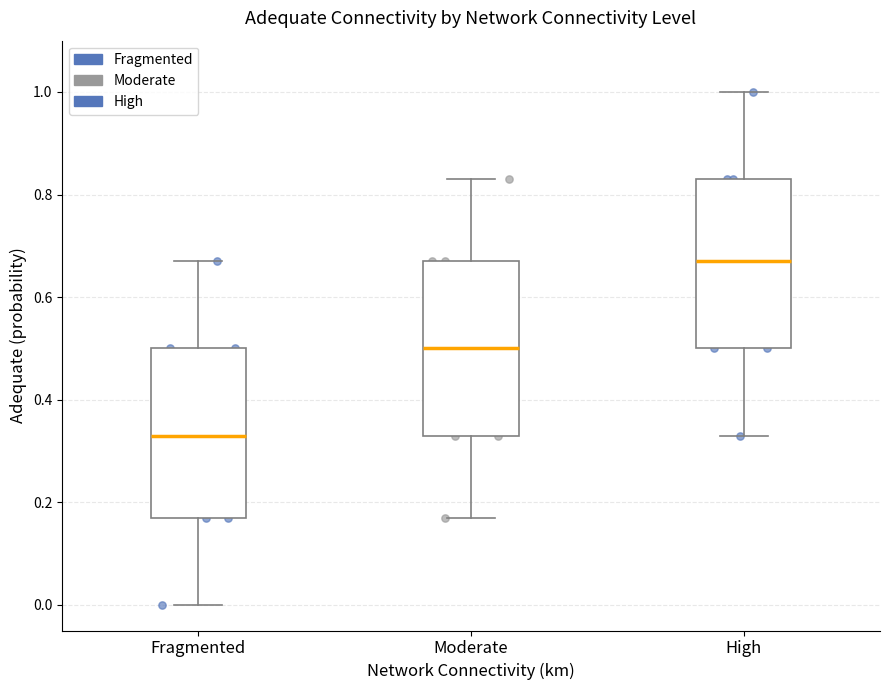

Reading left to right, read every box against the y-axis: the position of its median line, the range the box covers, and the ends of its whiskers. The values are not printed on the chart, so give them approximately, as read against the axis.

Fragmented: median 0.34, box 0.18 to 0.50, whiskers 0.00 to 0.68
Moderate: median 0.50, box 0.34 to 0.68, whiskers 0.18 to 0.84
High: median 0.68, box 0.50 to 0.84, whiskers 0.34 to 1.00